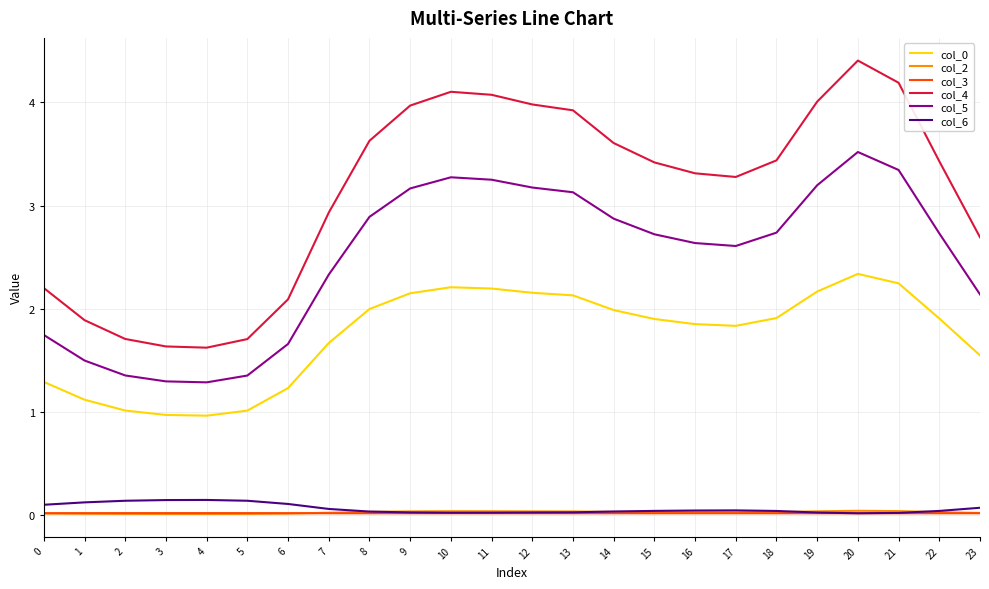

What is the total value across all series at 4?

4.0